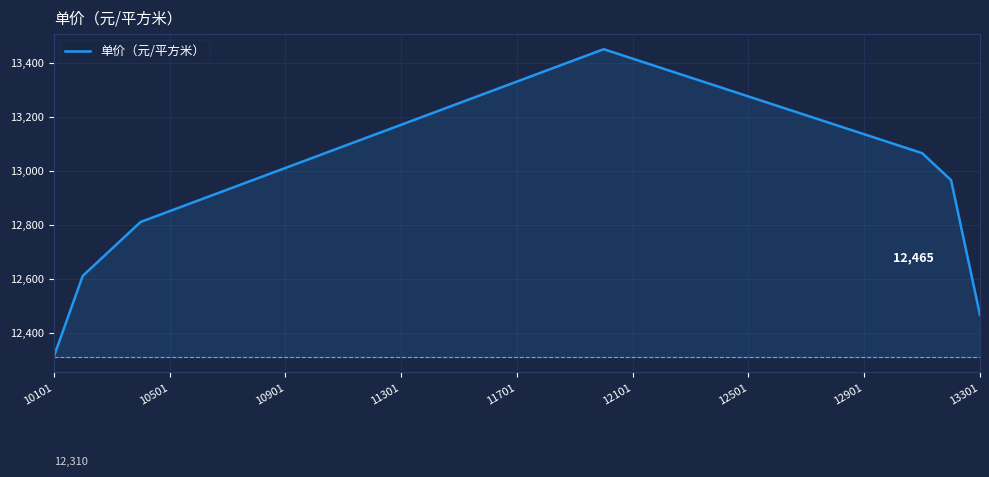

What is the minimum value shown in the chart?

12310